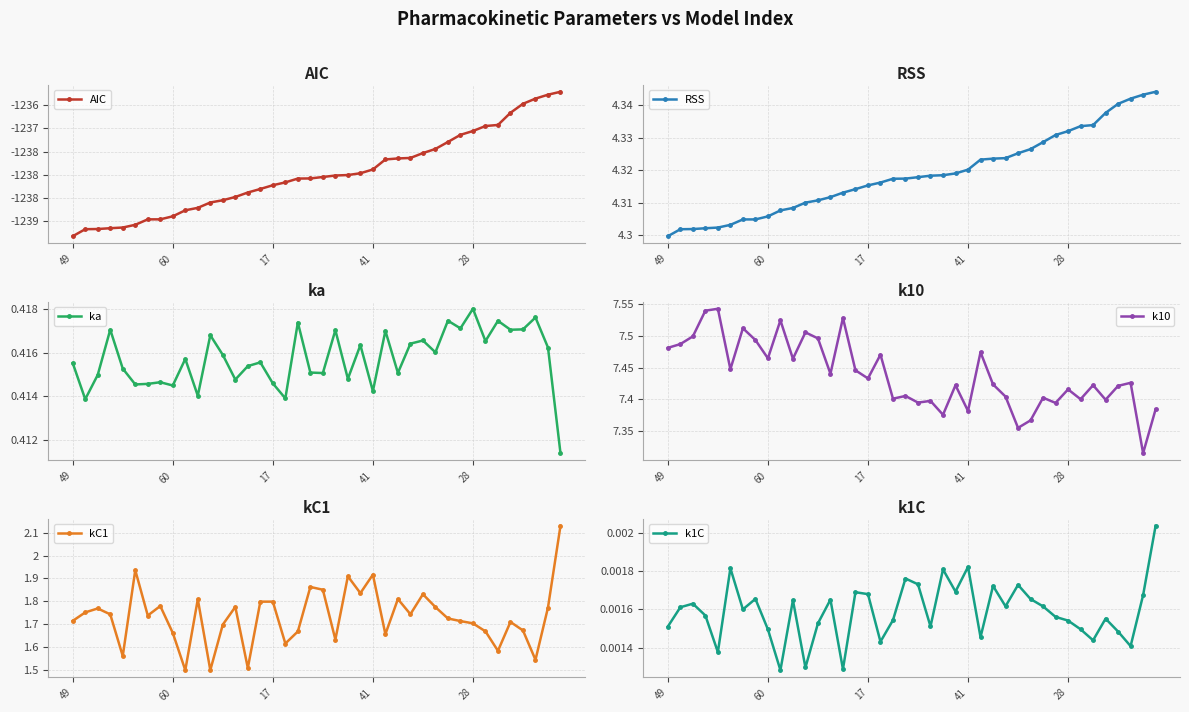

True or false: k10 and k1C intersect in this chart.

False